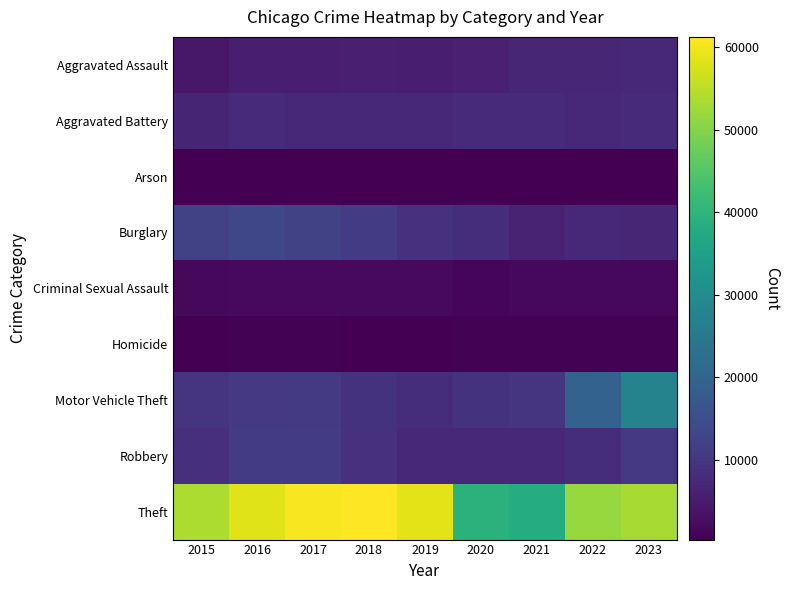

Rank the series by their maximum value, from highest to lowest.

Theft, Motor Vehicle Theft, Burglary, Robbery, Aggravated Battery, Aggravated Assault, Criminal Sexual Assault, Homicide, Arson